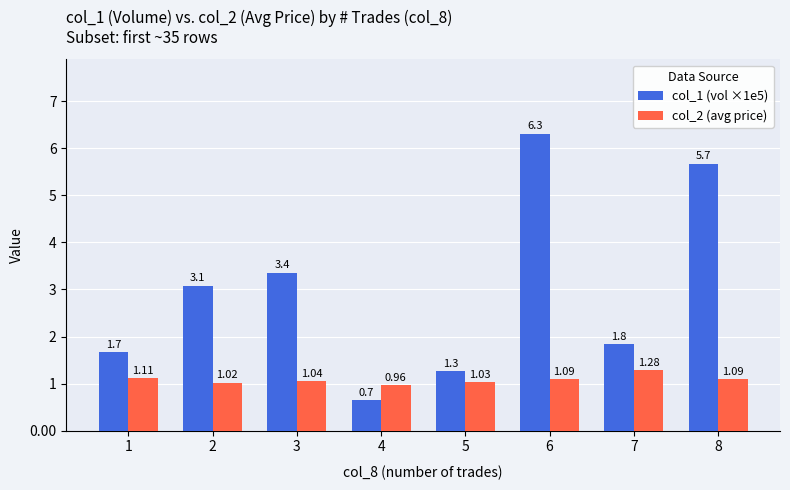

What is the difference between the maximum and minimum values in the col_2 (avg price) series?

0.3